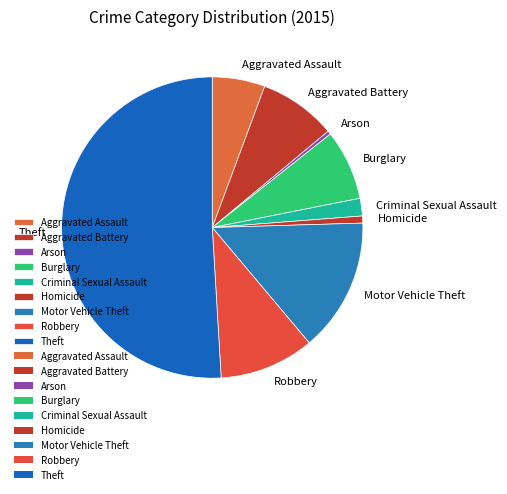

Which has a higher value, Theft or Robbery?

Theft